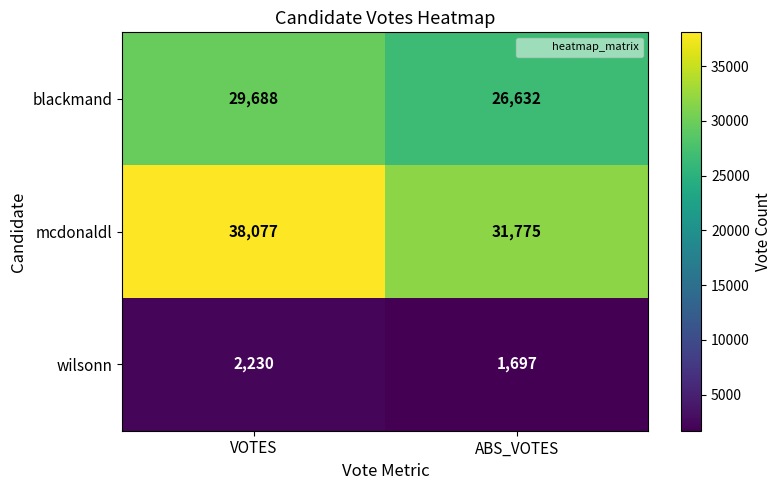

Reading left to right, transcribe all the data shown in this chart.

blackmand: 29688	26632
mcdonaldl: 38077	31775
wilsonn: 2230	1697